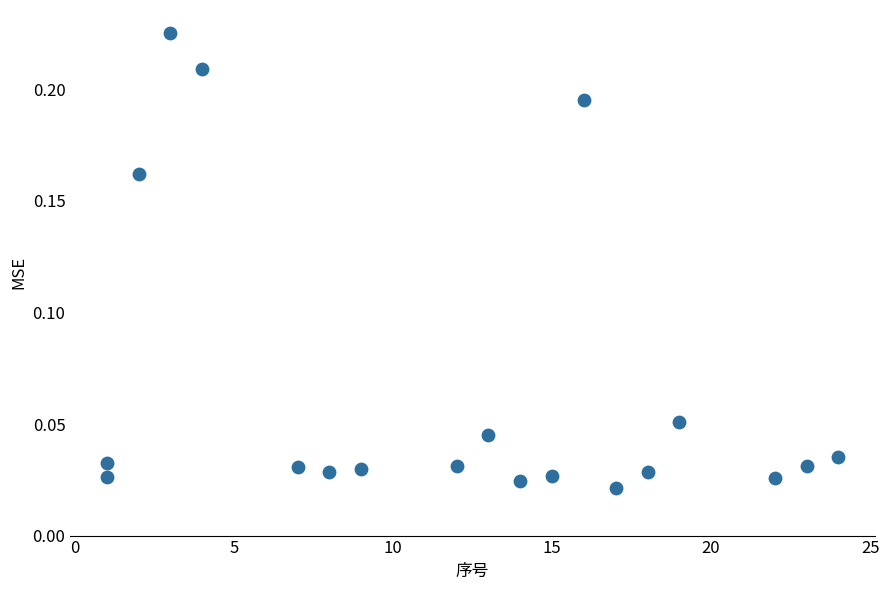

What is the range of X values (max minus min)?

23.0